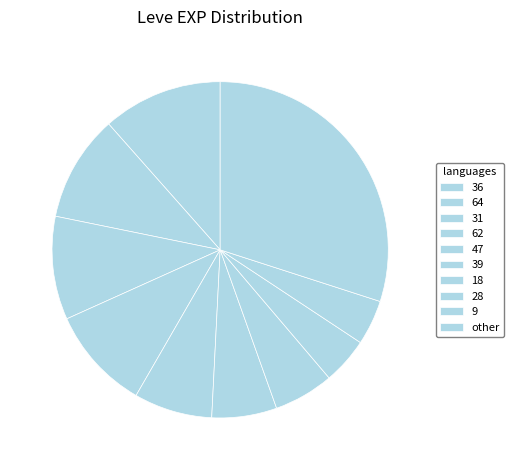

How many slices are in this pie chart?

10